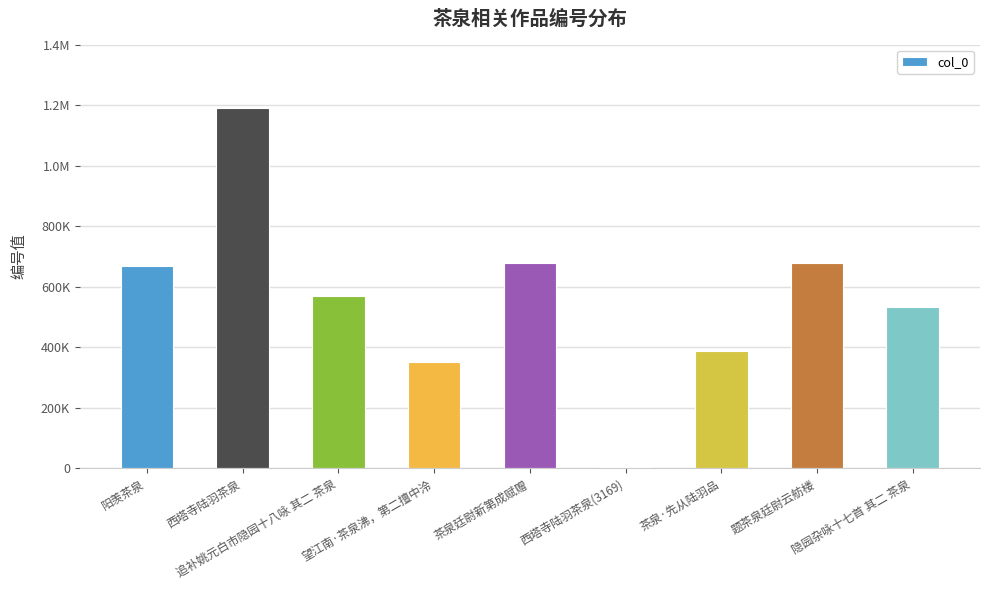

What is the difference between the values at 题茶泉廷尉云舫楼 and 阳羡茶泉?

10117